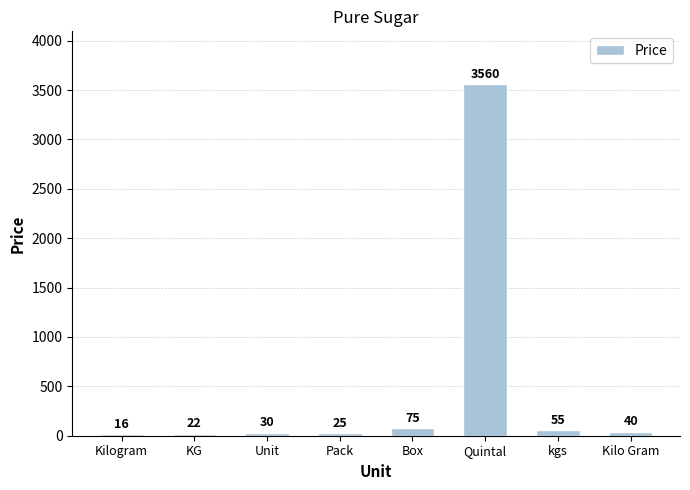

Read the value at Box, to the nearest 10.

80